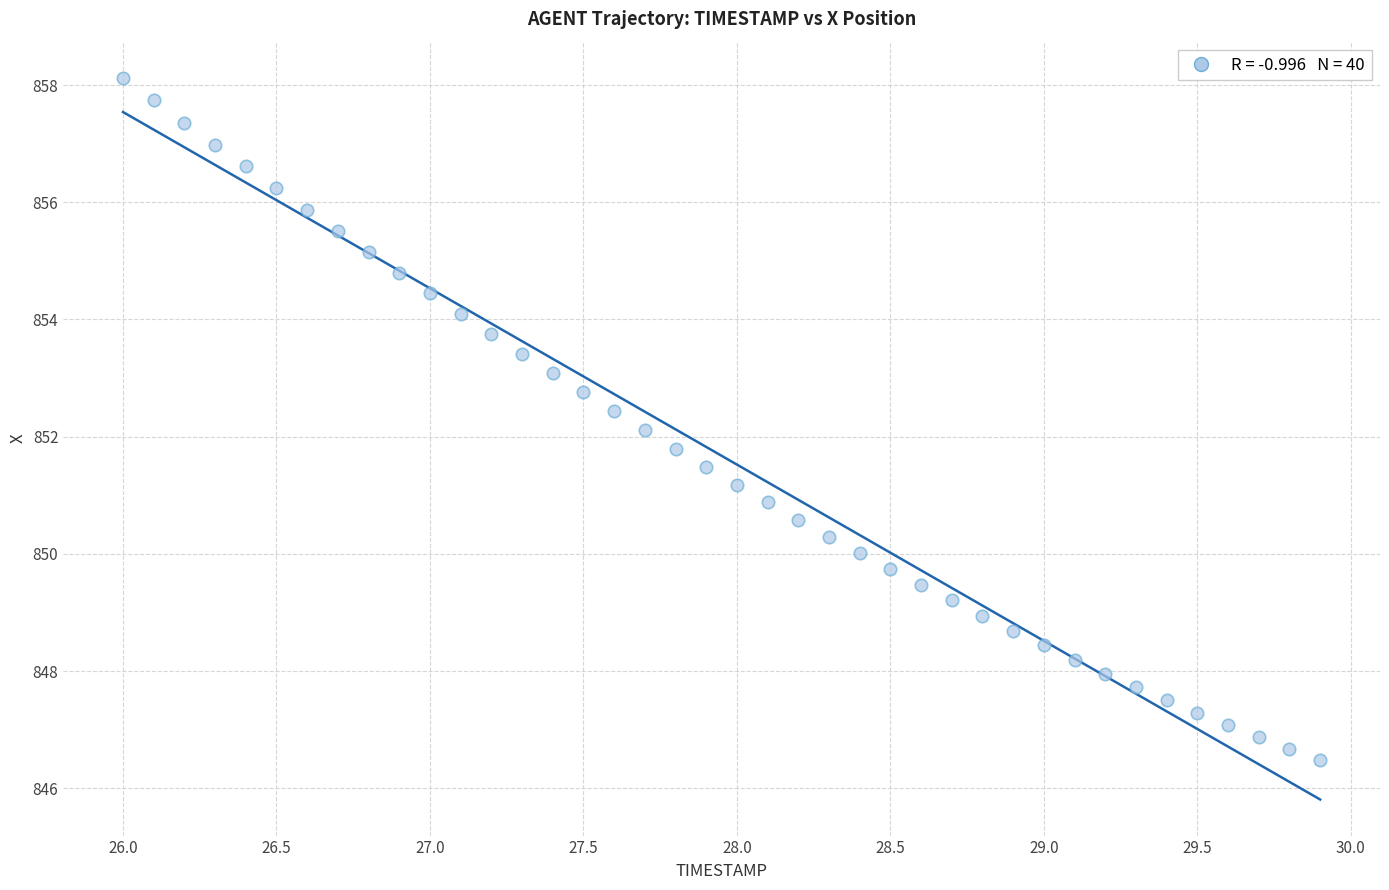

What is the range of Y values (max minus min)?

11.6